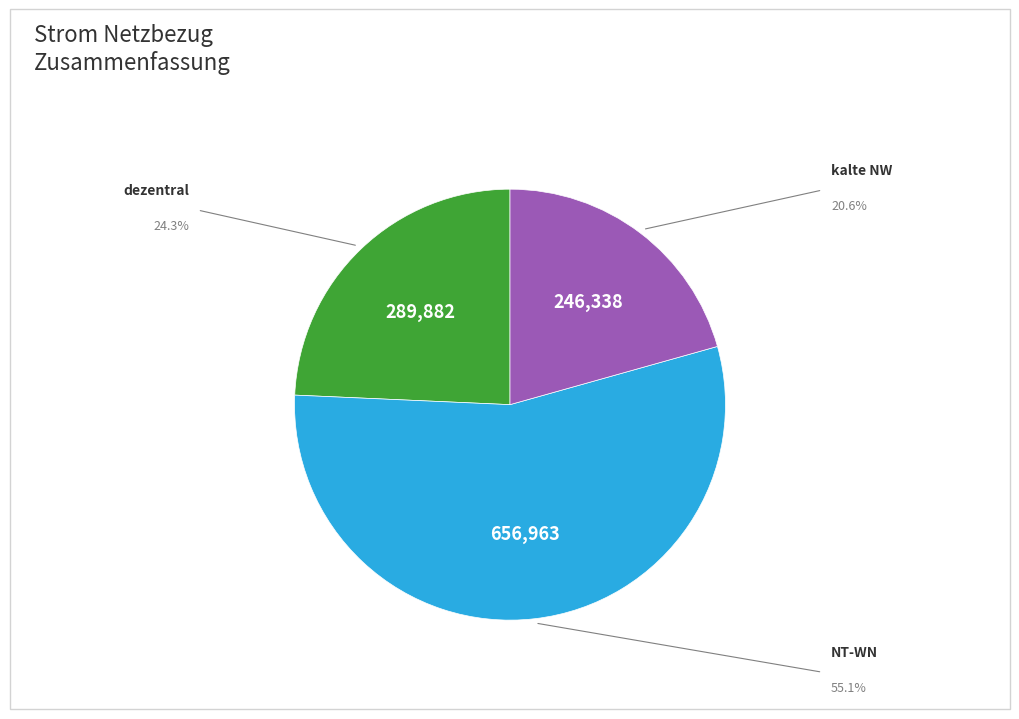

Does any single category account for the majority?

Yes